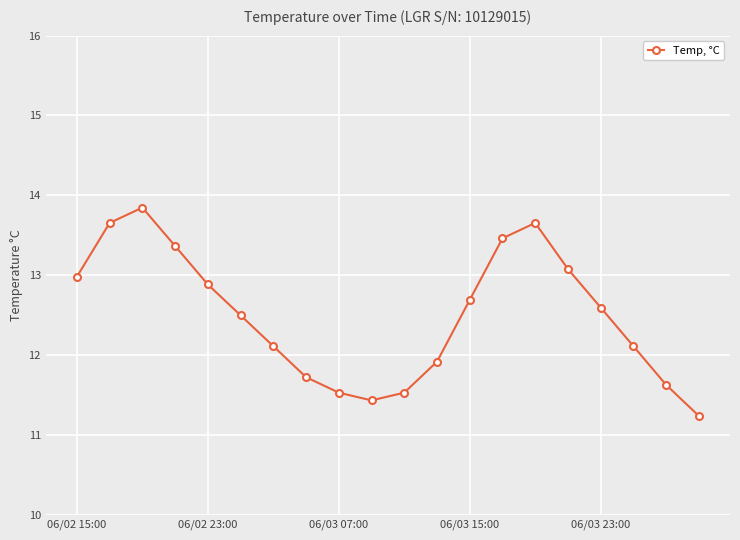

What is the minimum value shown in the chart?

11.2